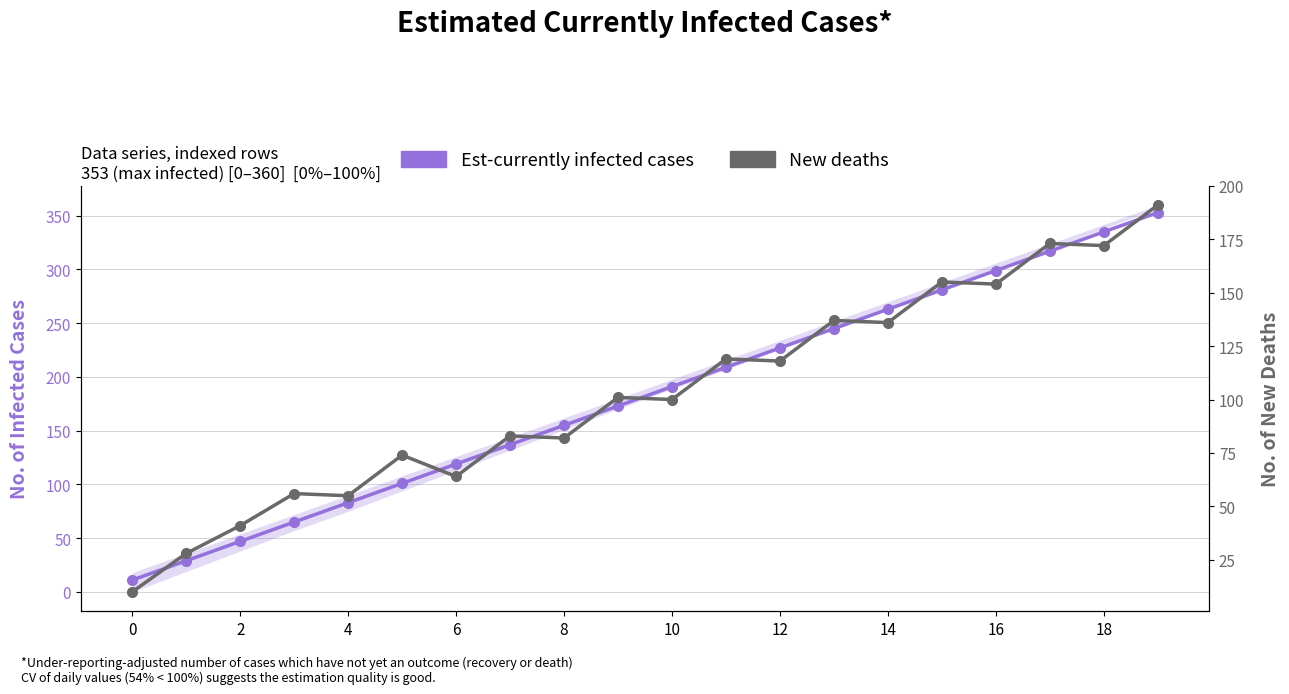

List the series in order of their overall mean, lowest first.

New deaths, Est-currently infected cases